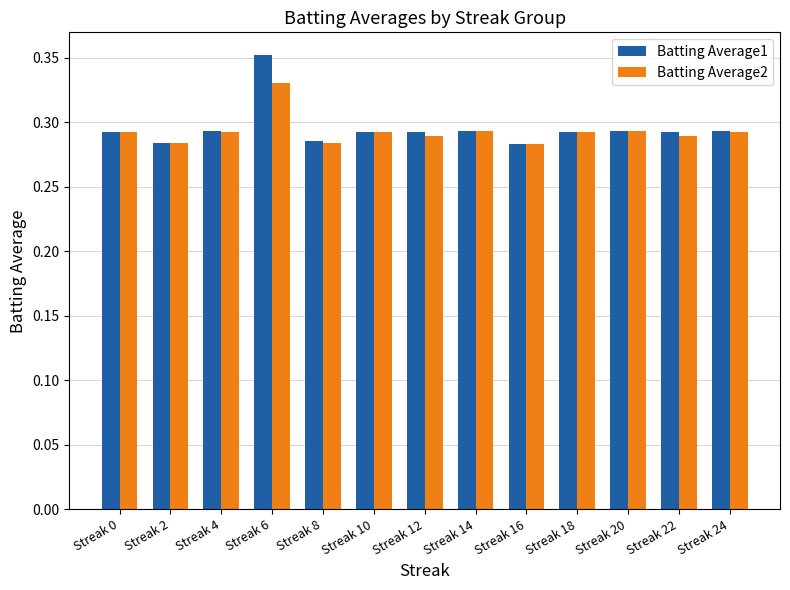

At how many categories does at least one series exceed 0?

13